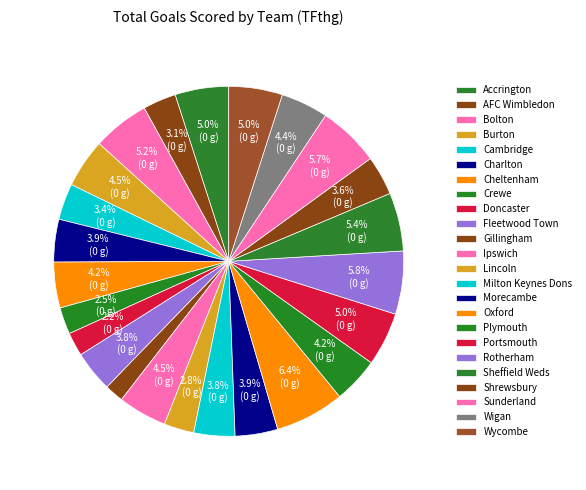

How many segments does this pie chart have?

24